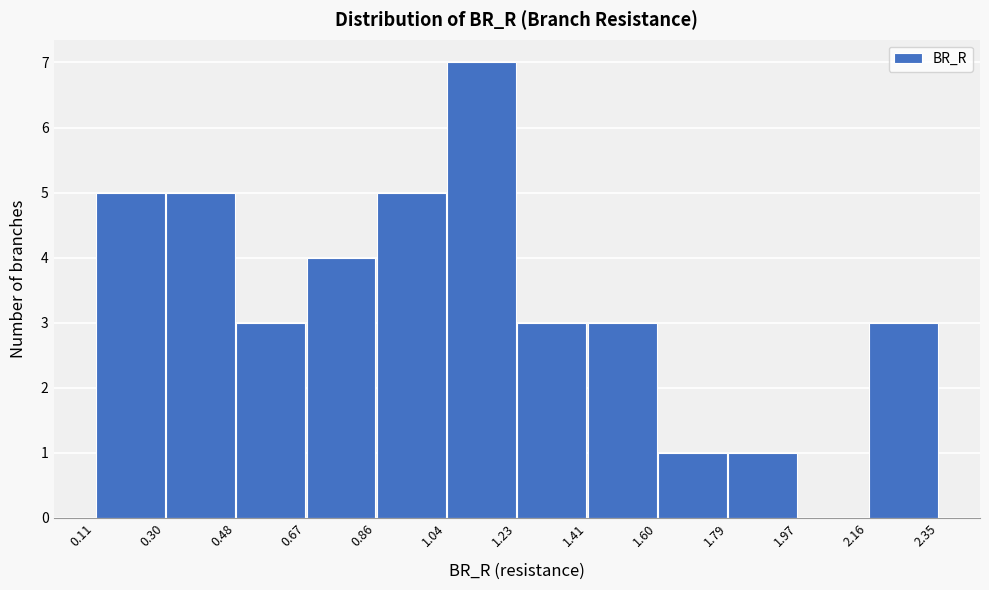

Over which range of the x-axis is the bar tallest?

1.04 to 1.23